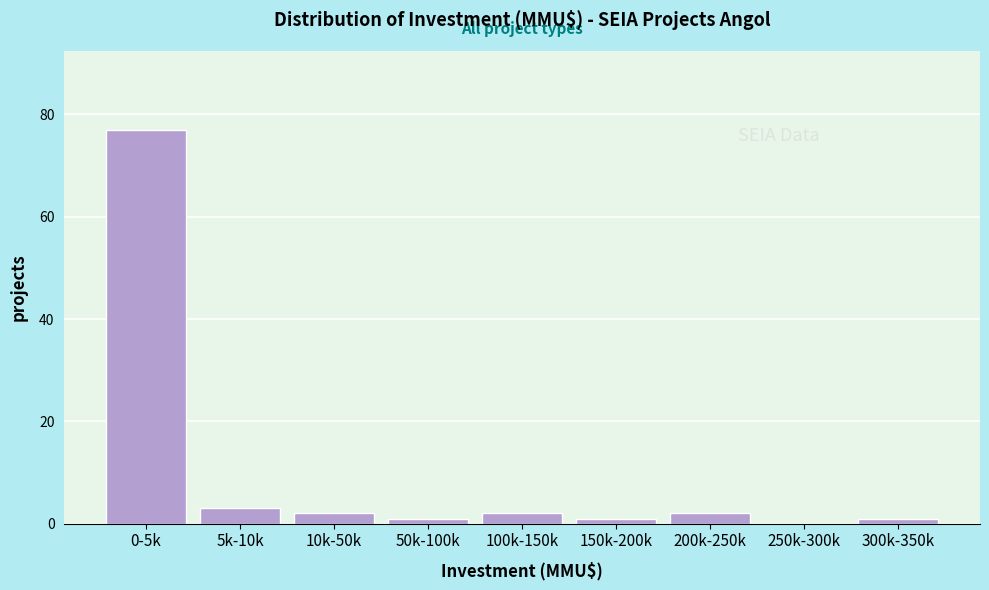

Reading left to right, what are all the values shown in this chart?

0-5k=77	5k-10k=3	10k-50k=2	50k-100k=1	100k-150k=2	150k-200k=1	200k-250k=2	250k-300k=0	300k-350k=1